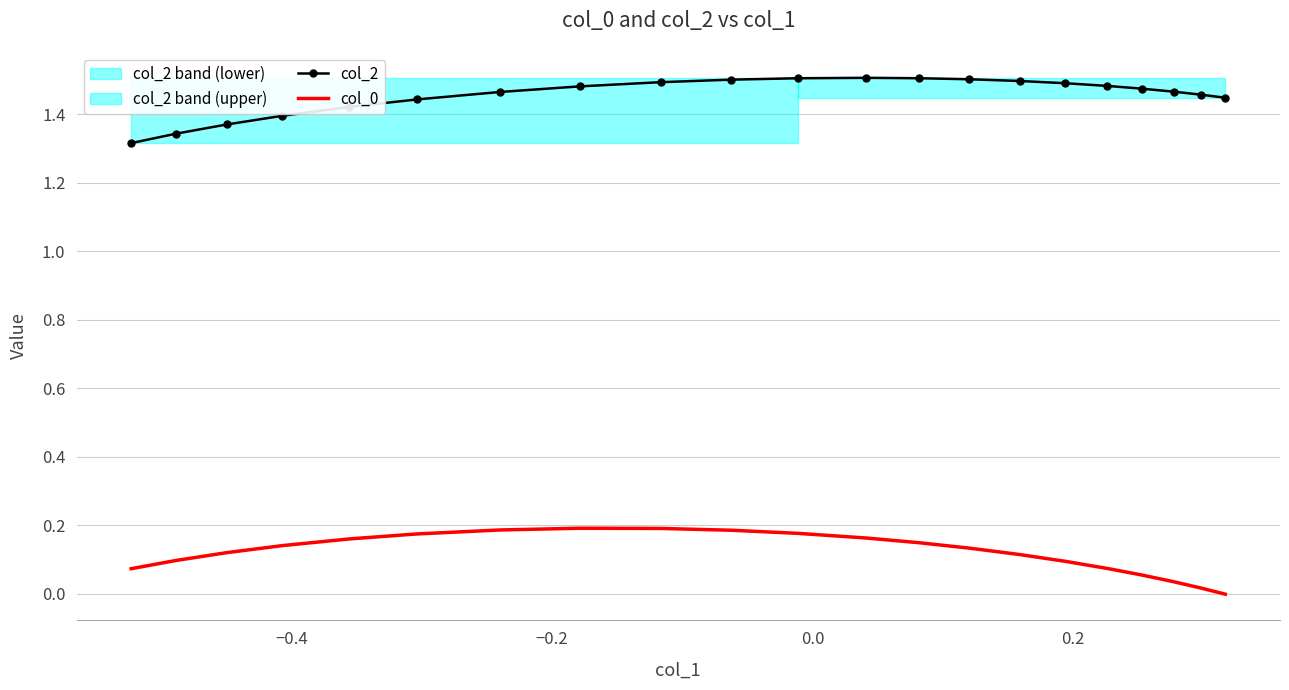

True or false: col_0 and col_2 intersect in this chart.

False